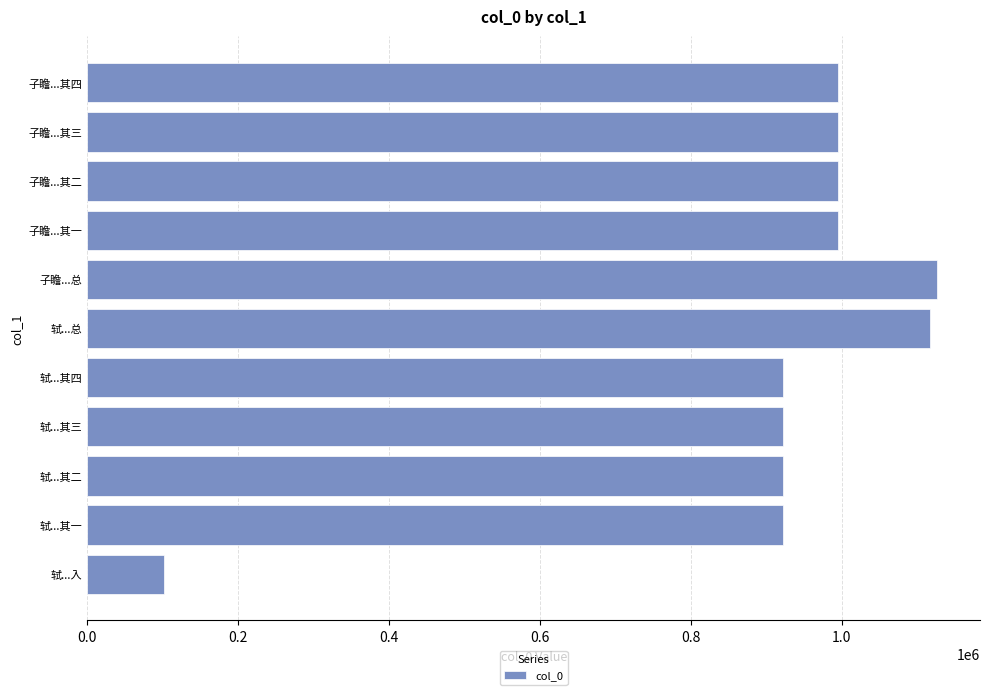

What is the difference between the maximum and minimum values?

1024586